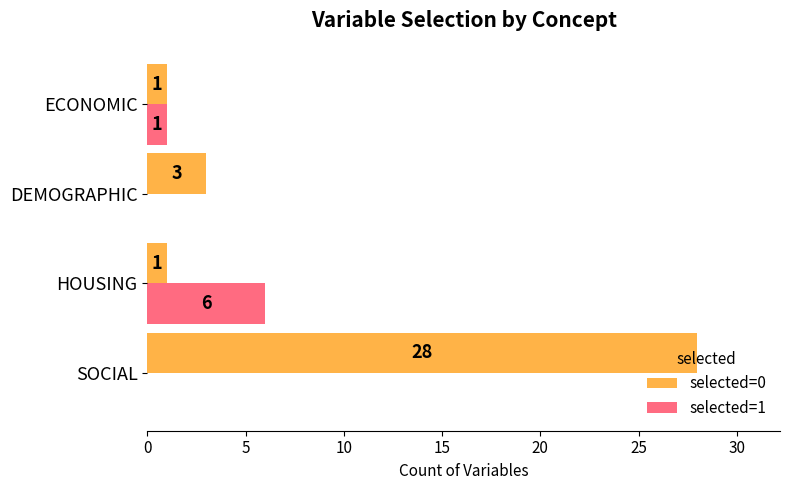

Which series changed the most between SOCIAL and ECONOMIC?

selected=0